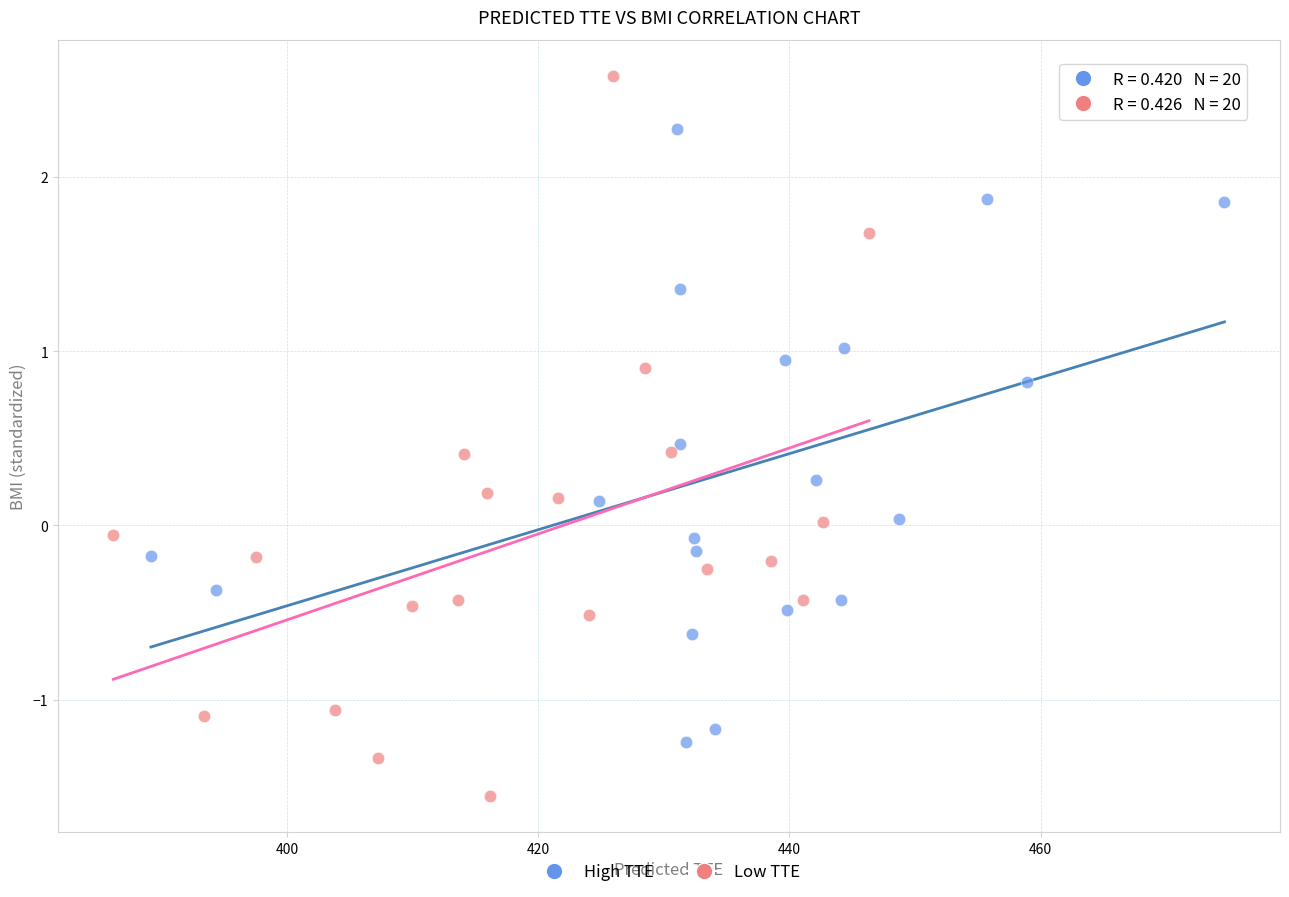

What are all the series names shown in the legend?

High TTE, Low TTE